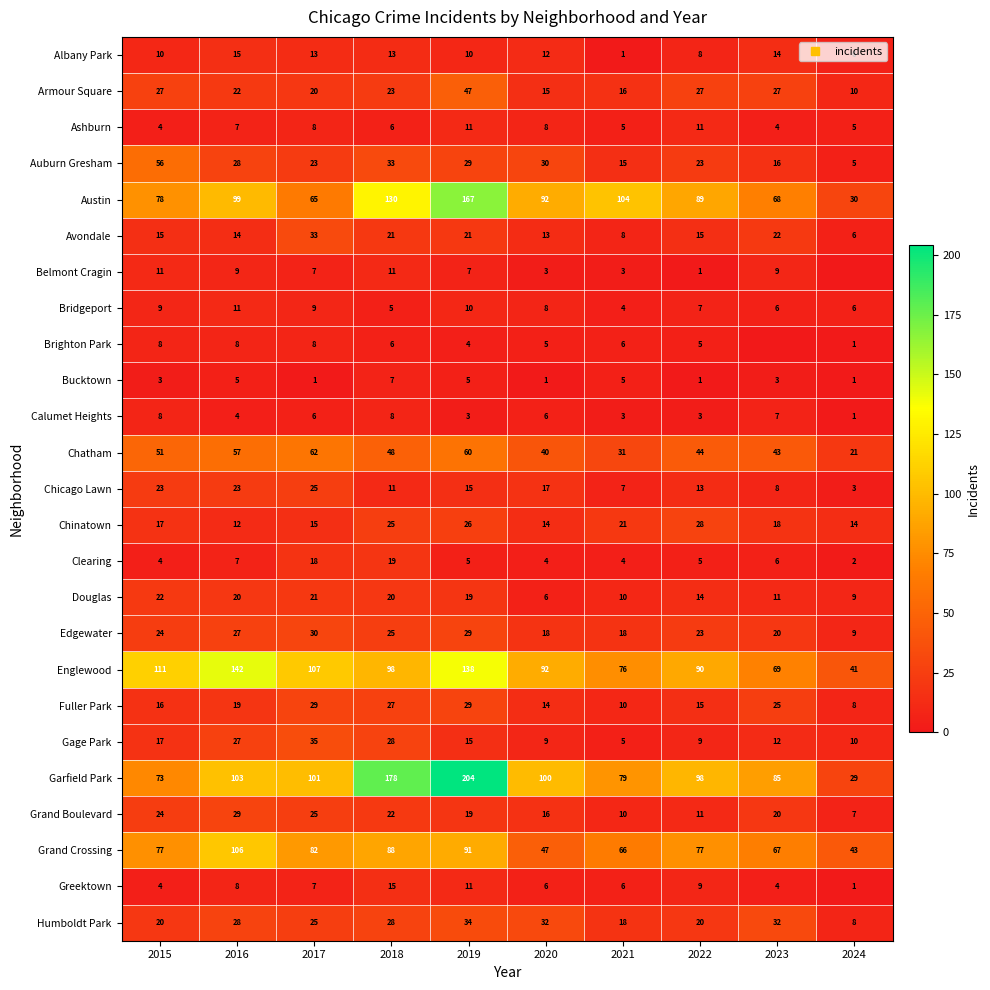

Rank the categories by Ashburn value from lowest to highest.

2015, 2023, 2021, 2024, 2018, 2016, 2017, 2020, 2019, 2022